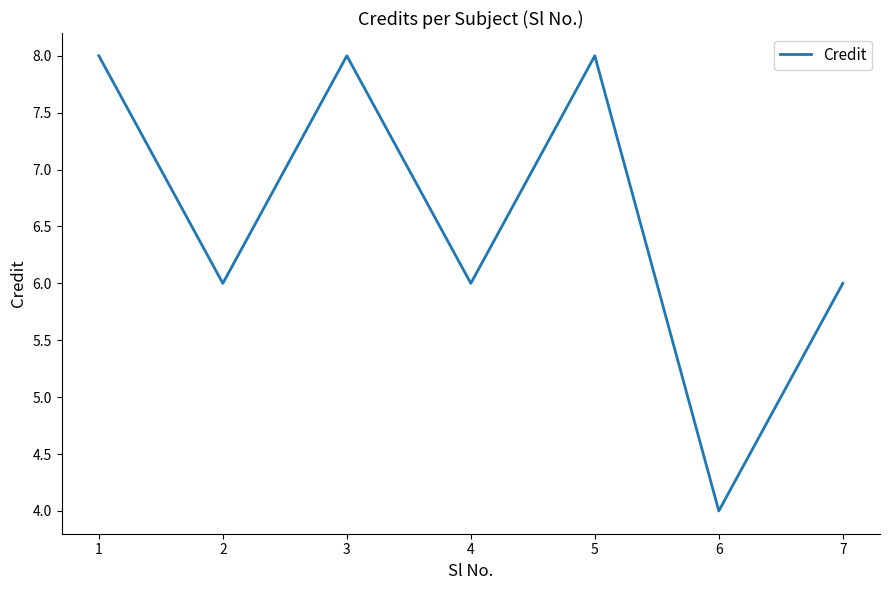

What value does the data have at 2?

6